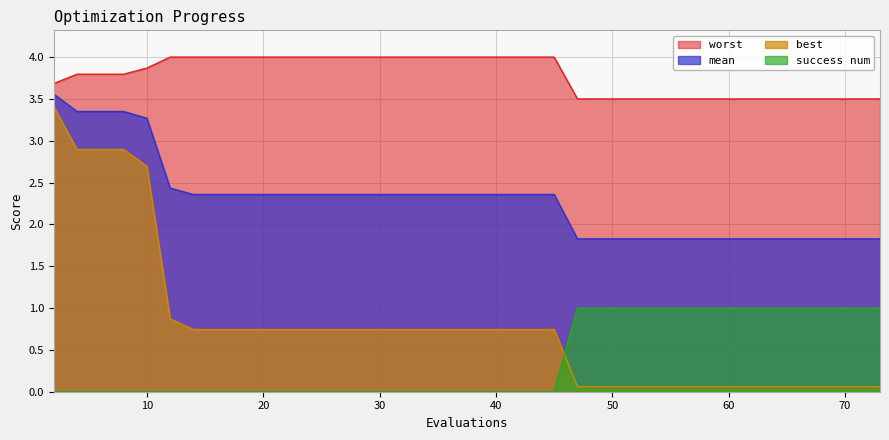

Which series has the largest total across all categories?

worst